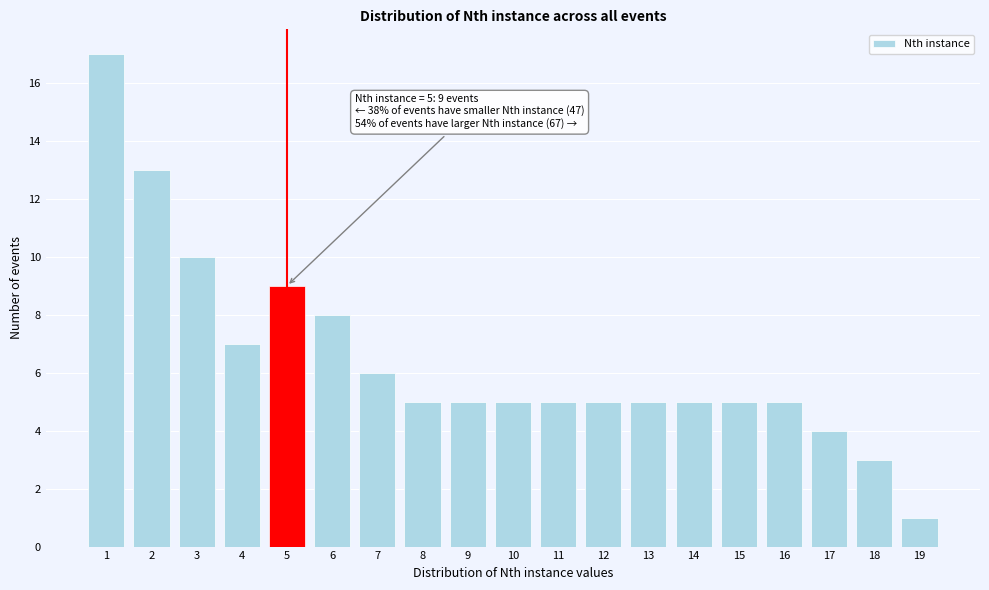

Reading right to left, extract all data points from this chart.

19=1	18=3	17=4	16=5	15=5	14=5	13=5	12=5	11=5	10=5	9=5	8=5	7=6	6=8	5=9	4=7	3=10	2=13	1=17